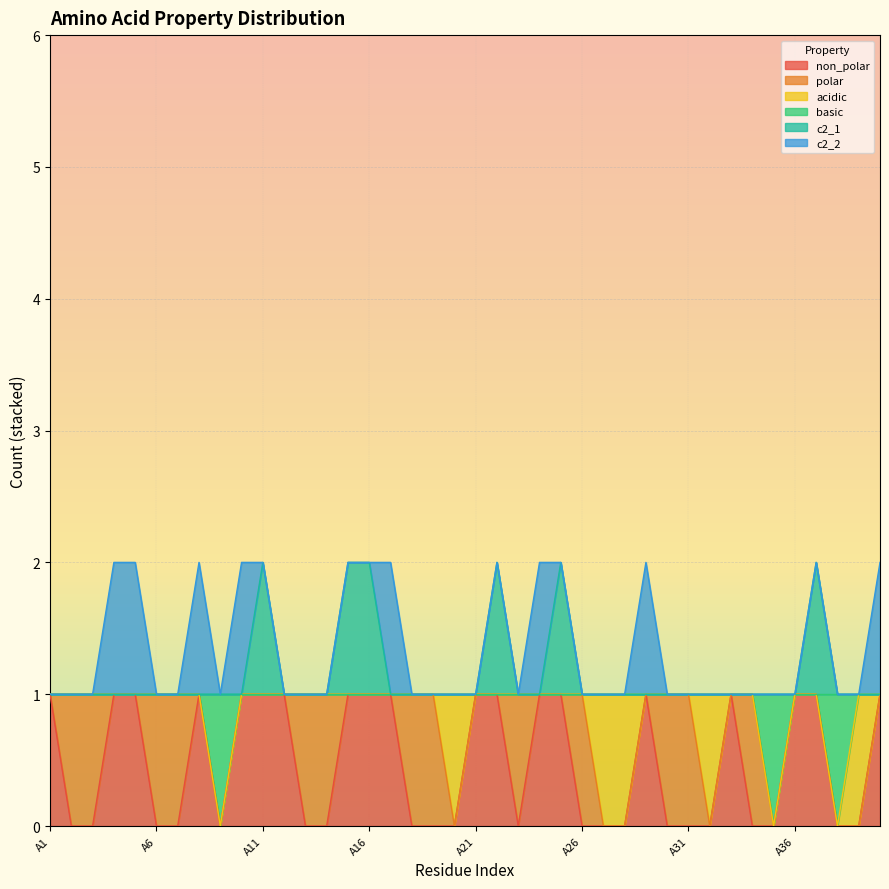

How many values in the c2_1 series exceed 1?

6